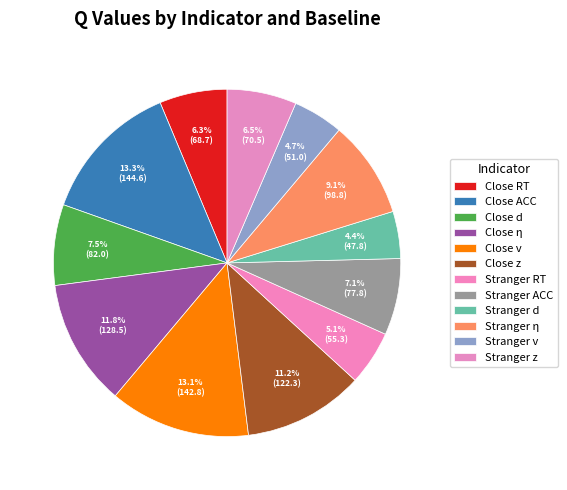

What percentage is the Stranger d slice, to the nearest percent?

4%